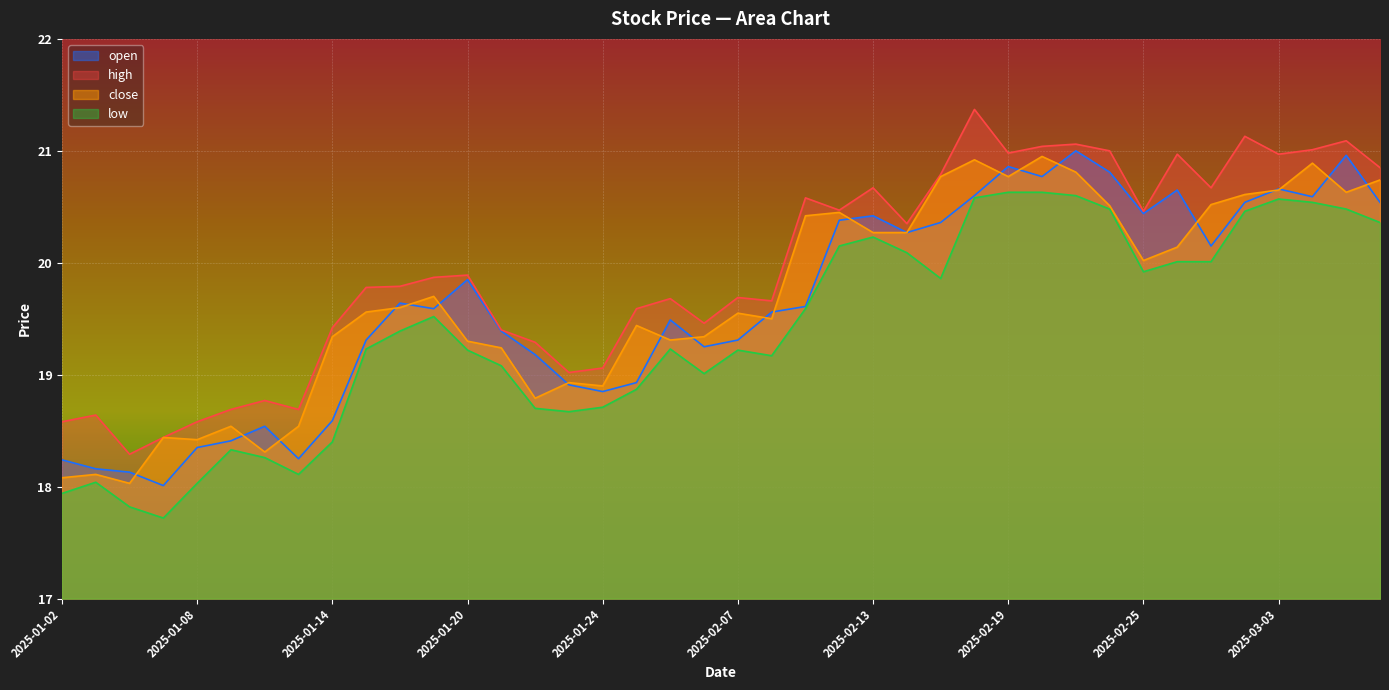

How many values in the open series exceed 19?

28